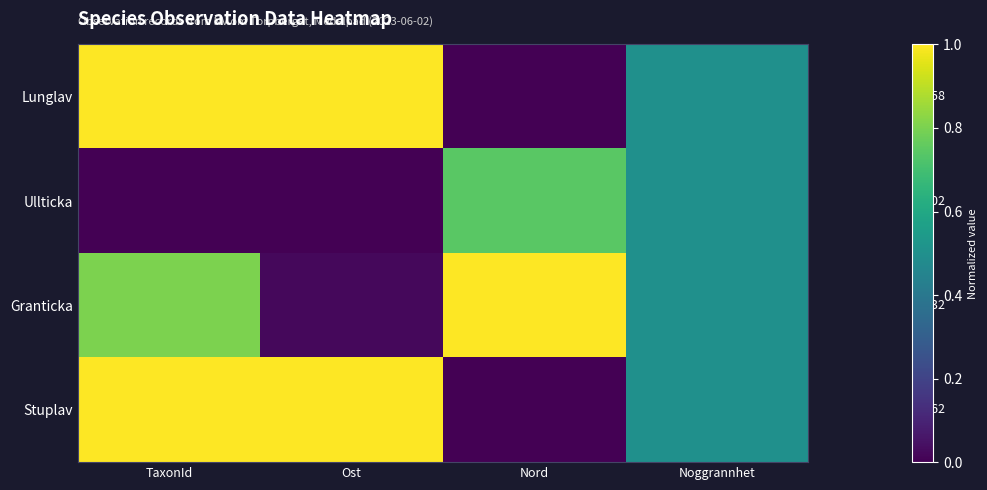

At which label does Lunglav reach its peak?

Ost